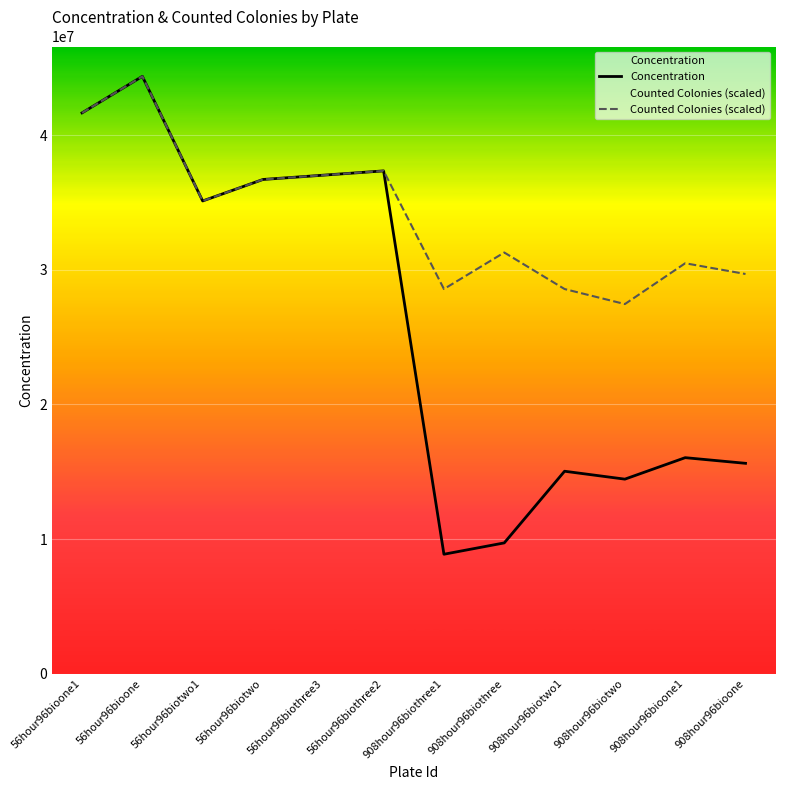

Between 56hour96biothree3 and 908hour96bioone, which is larger?

56hour96biothree3